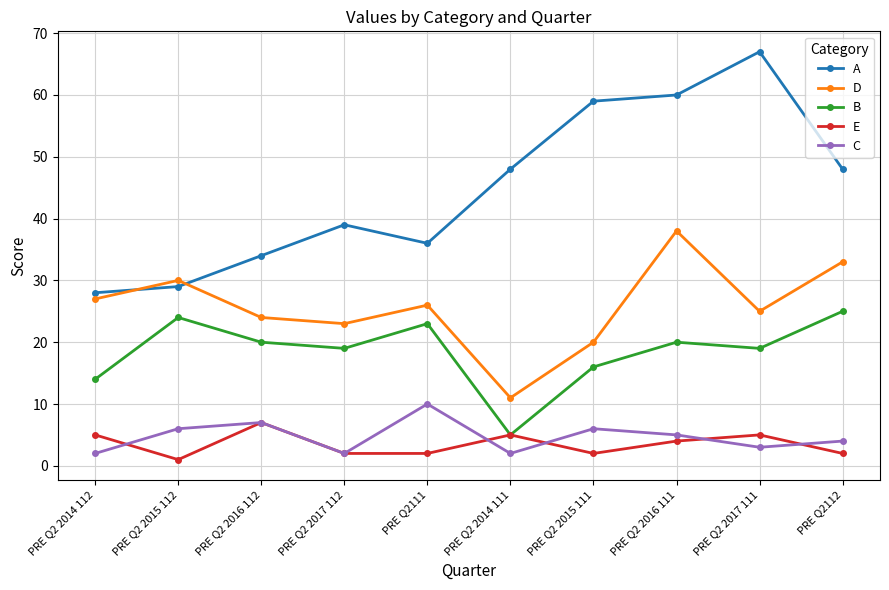

What is the total value across all series at PRE Q2 2014 112?

76